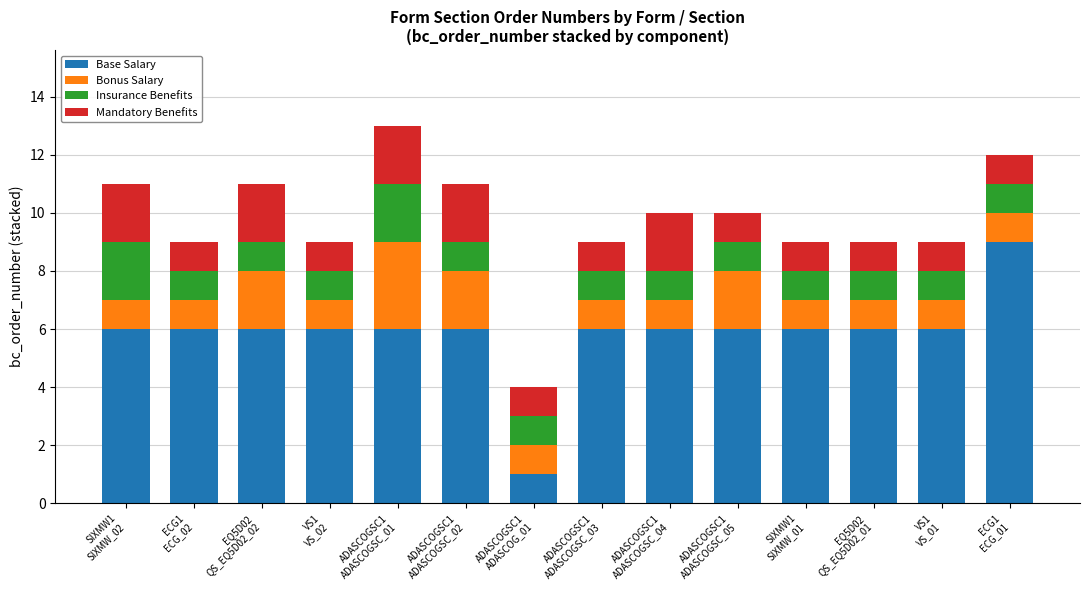

How many categories are shown in the chart?

14